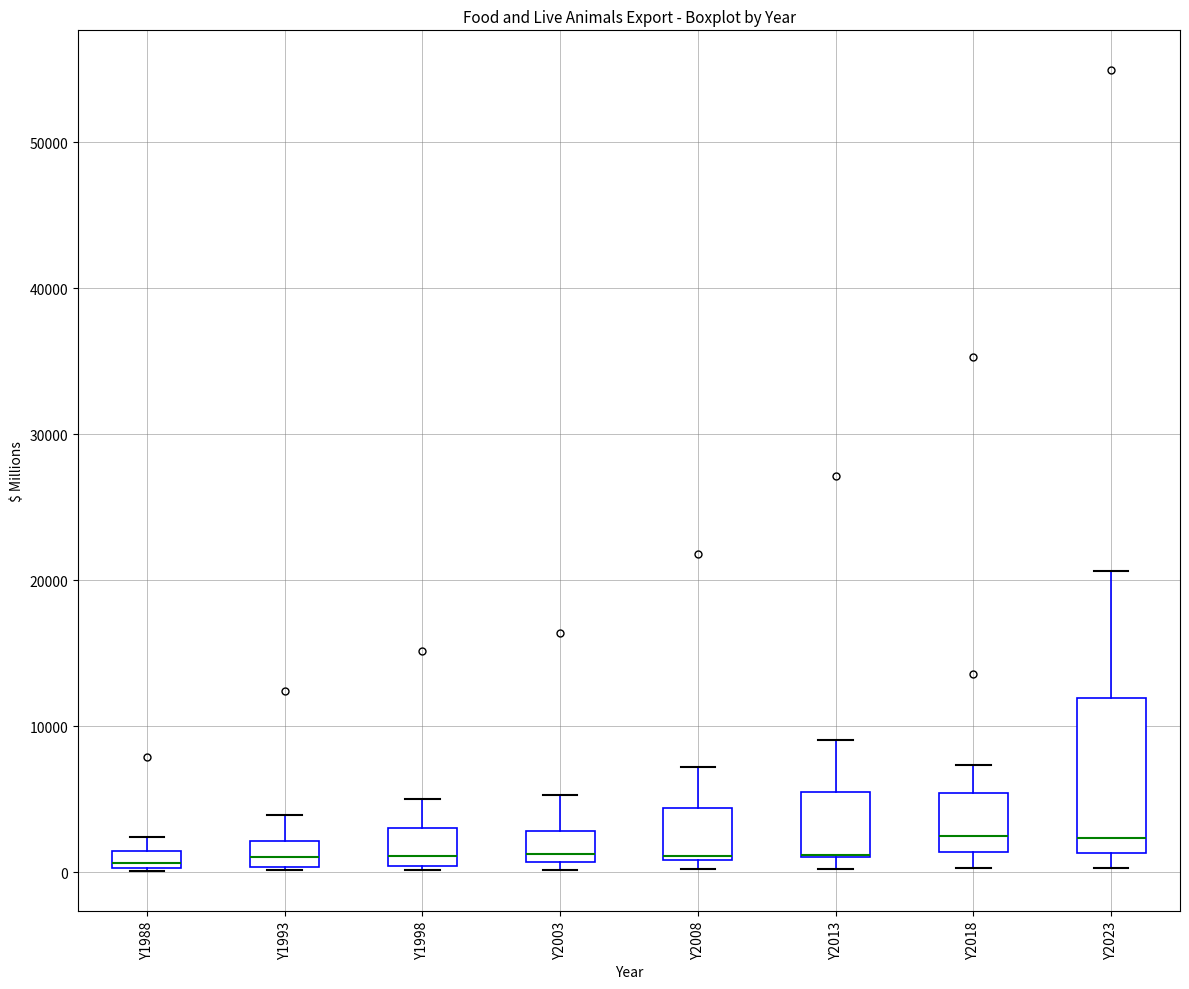

Comparing the boxes themselves (not the whiskers), which one is the tallest?

Y2023